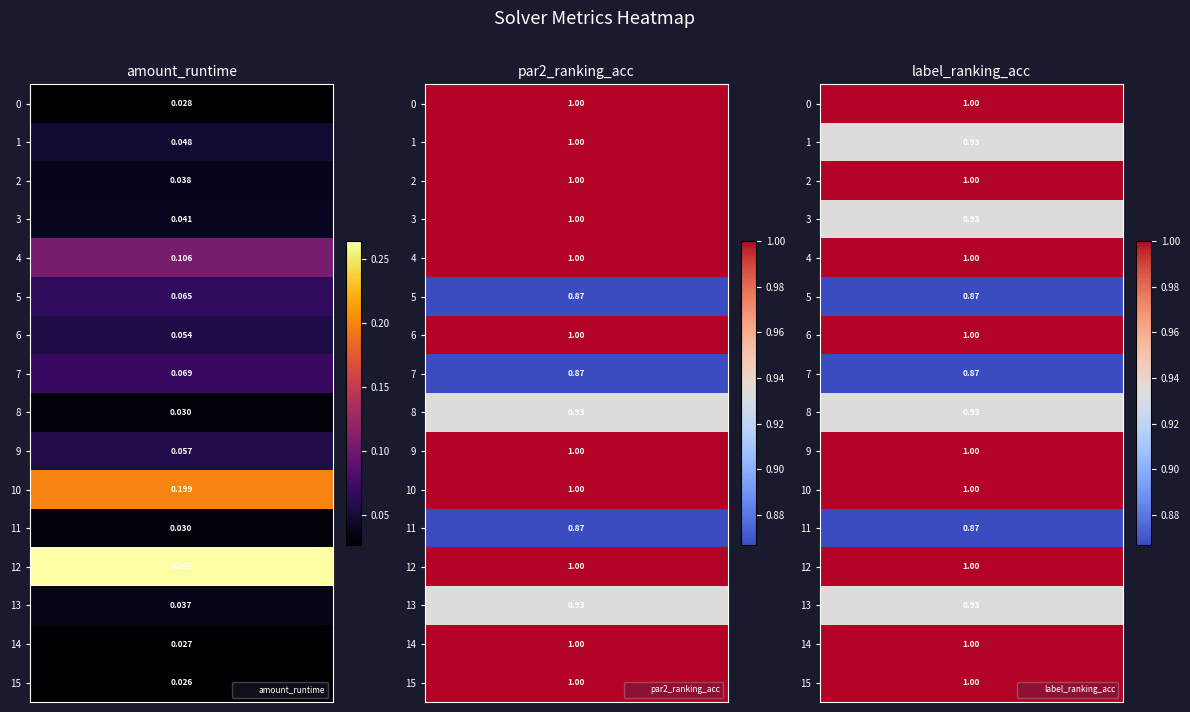

List the labels in order of 6 value, smallest first.

0, 1, 2